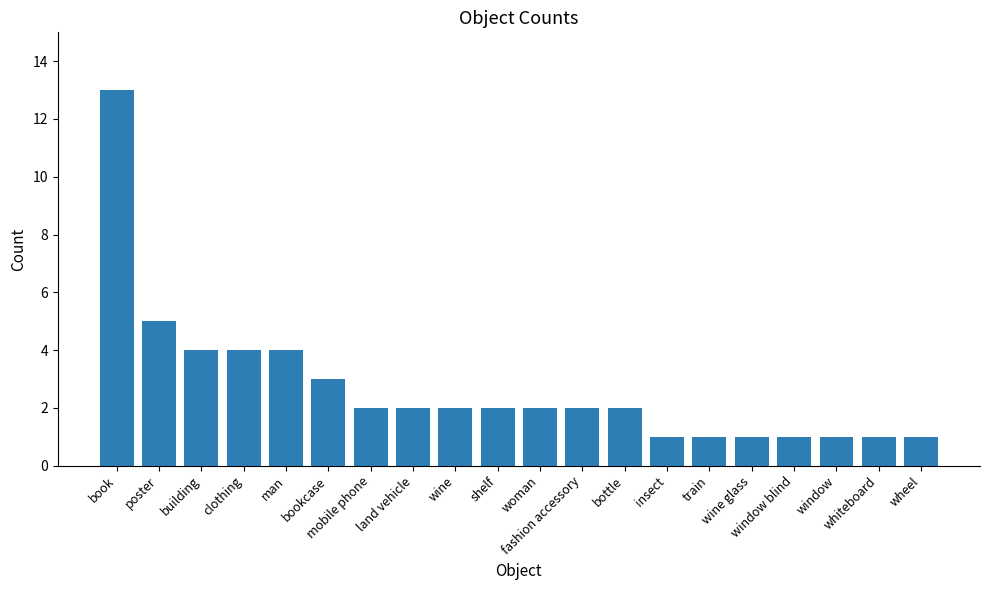

What is the maximum value shown in the chart?

13